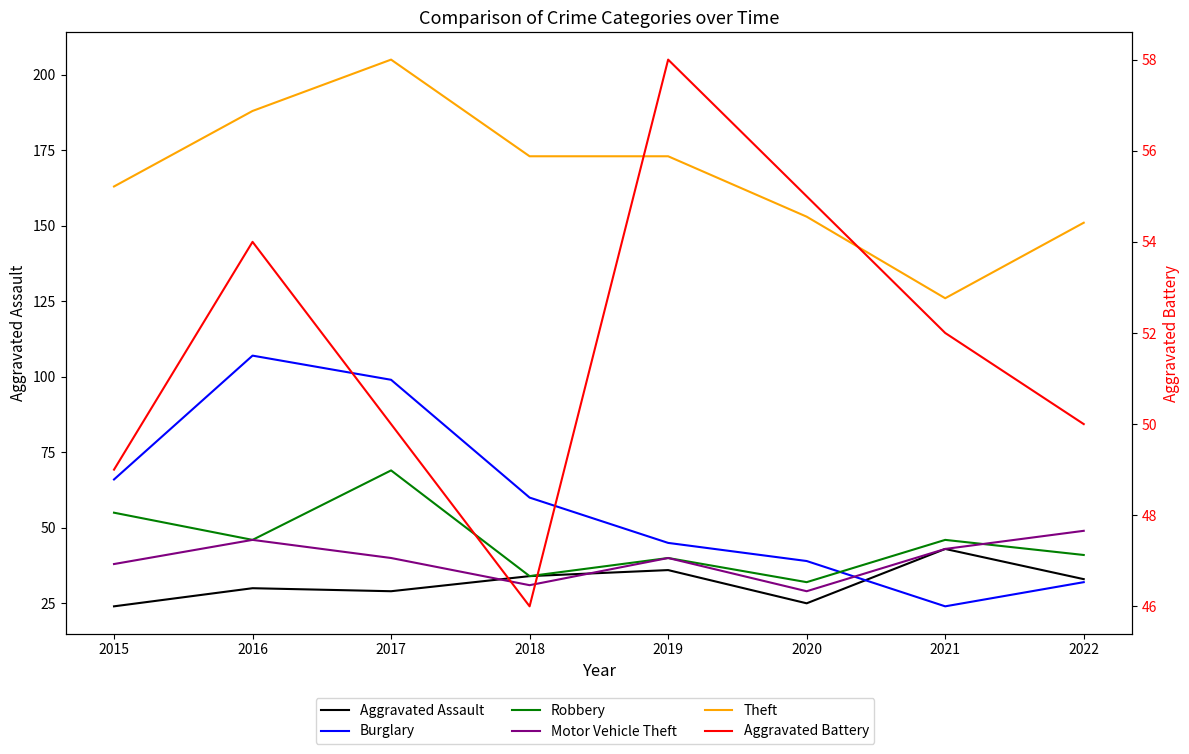

List the series in order of their peak value, highest first.

Theft, Burglary, Robbery, Aggravated Battery, Motor Vehicle Theft, Aggravated Assault